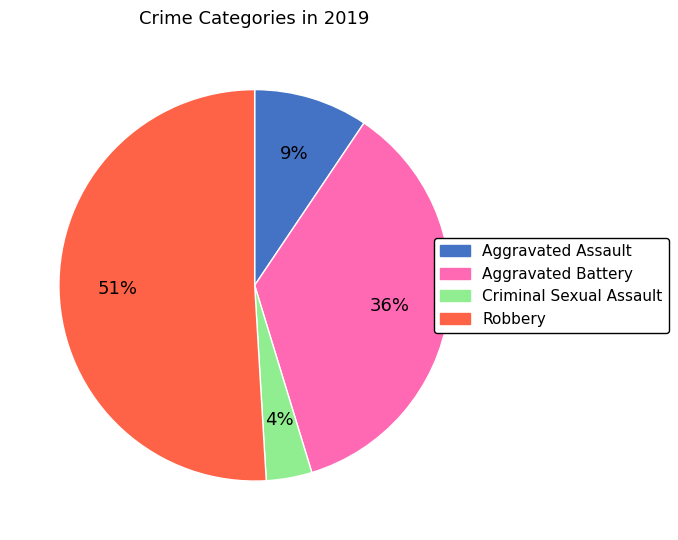

Is it true that Aggravated Assault is 9% of the pie?

True